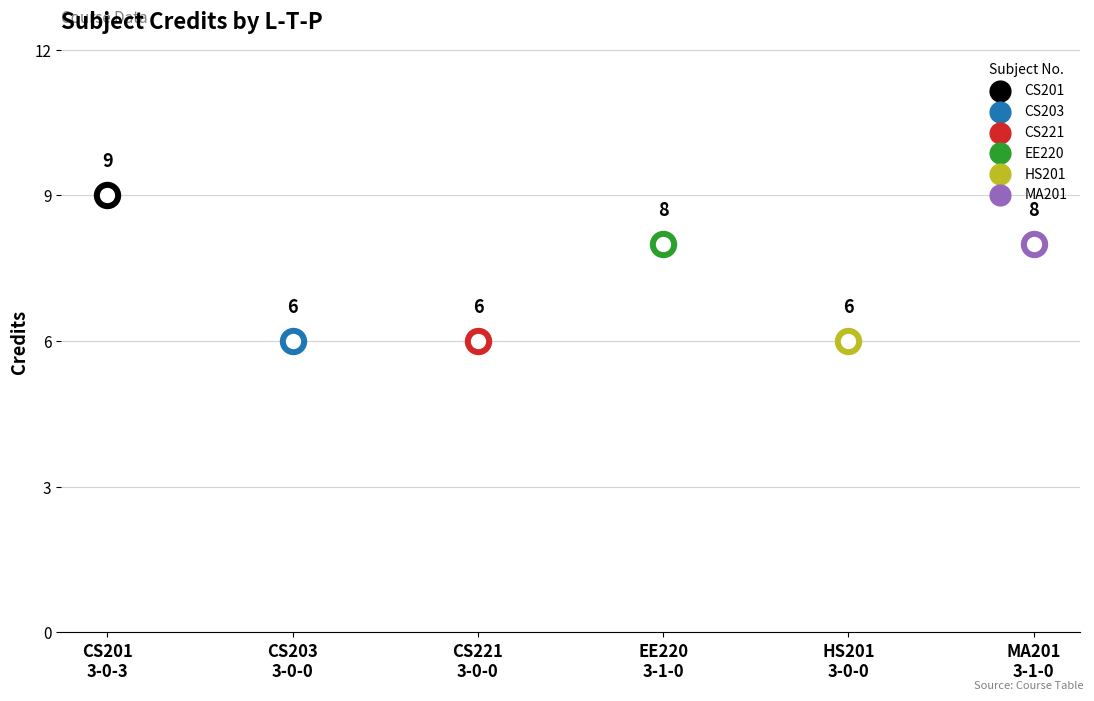

Which has a higher value, 3-0-0 or 3-1-0?

3-1-0